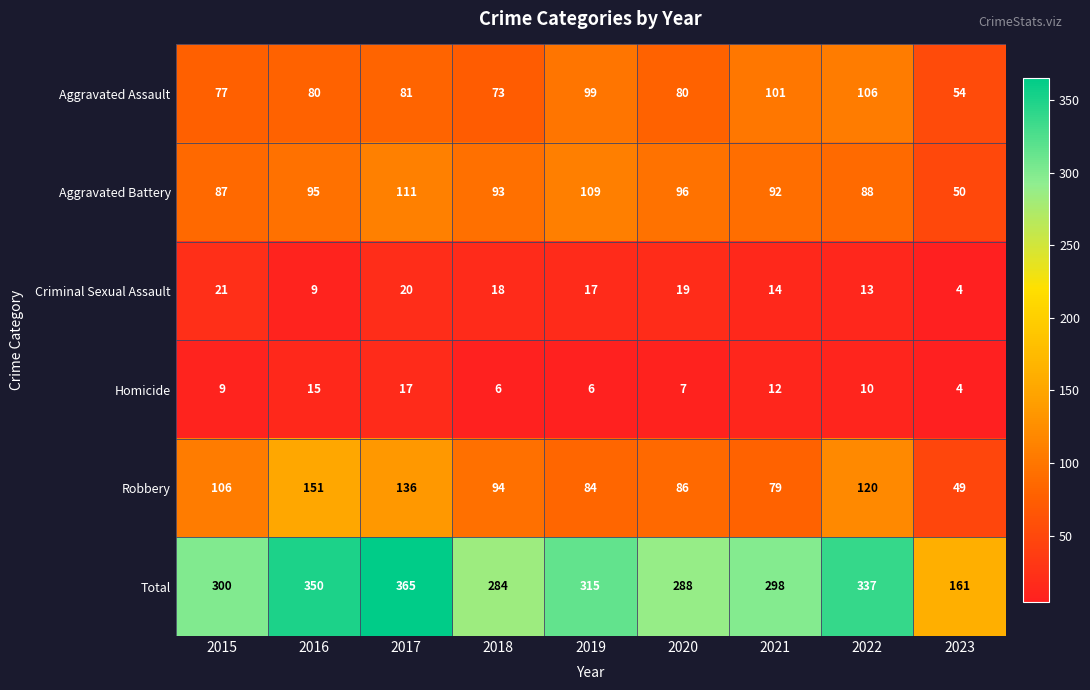

Which series has the largest range (max minus min)?

Total